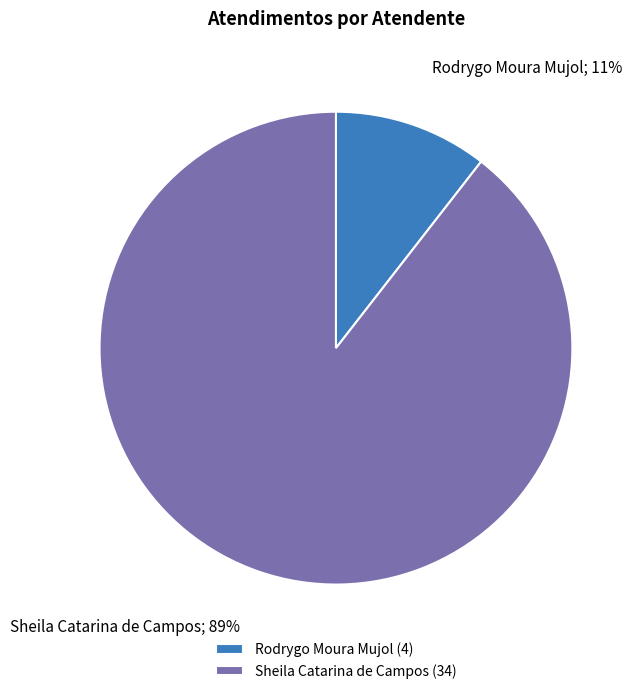

Between Rodrygo Moura Mujol (4) and Sheila Catarina de Campos (34), which is larger?

Sheila Catarina de Campos (34)